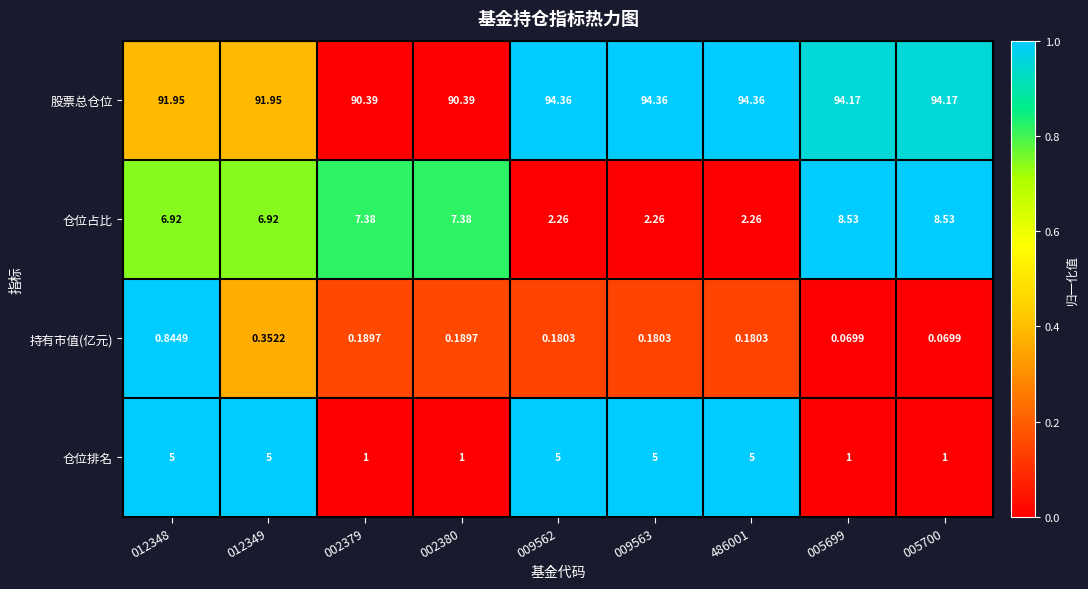

Which series has the largest total across all categories?

股票总仓位